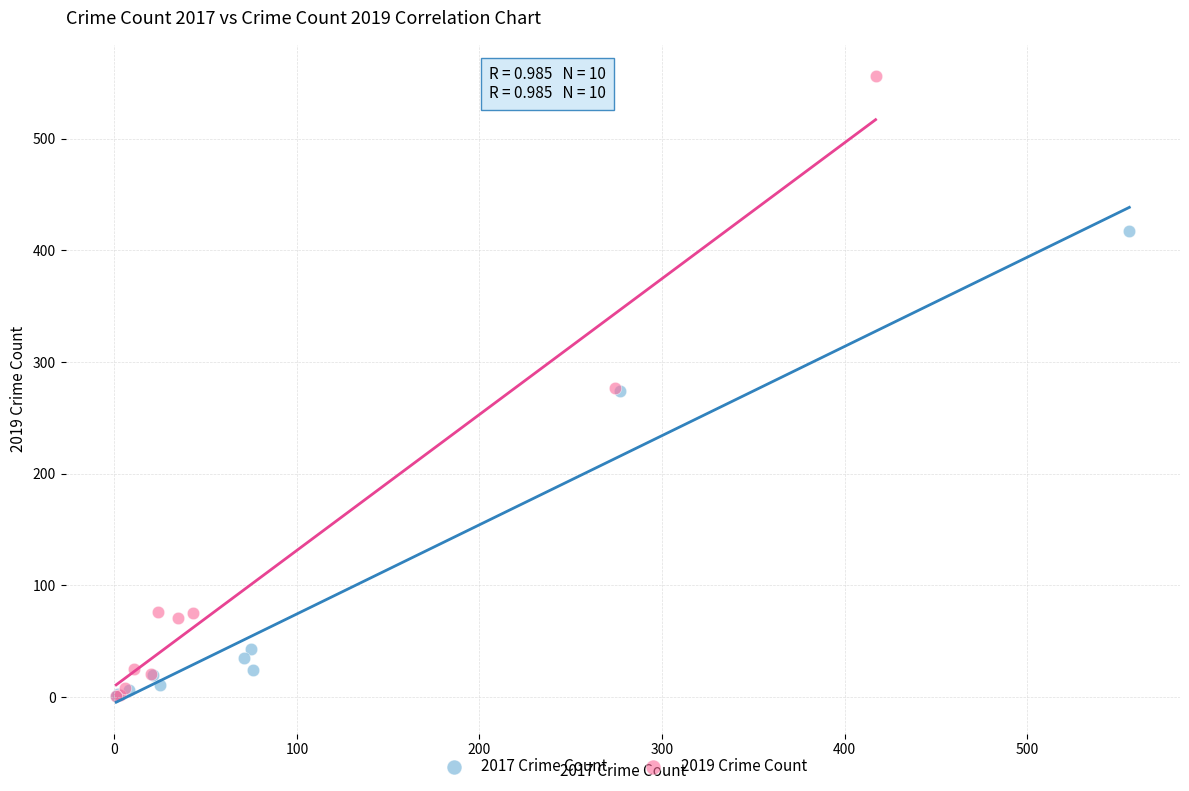

Which series contains the highest Y value?

2019 Crime Count